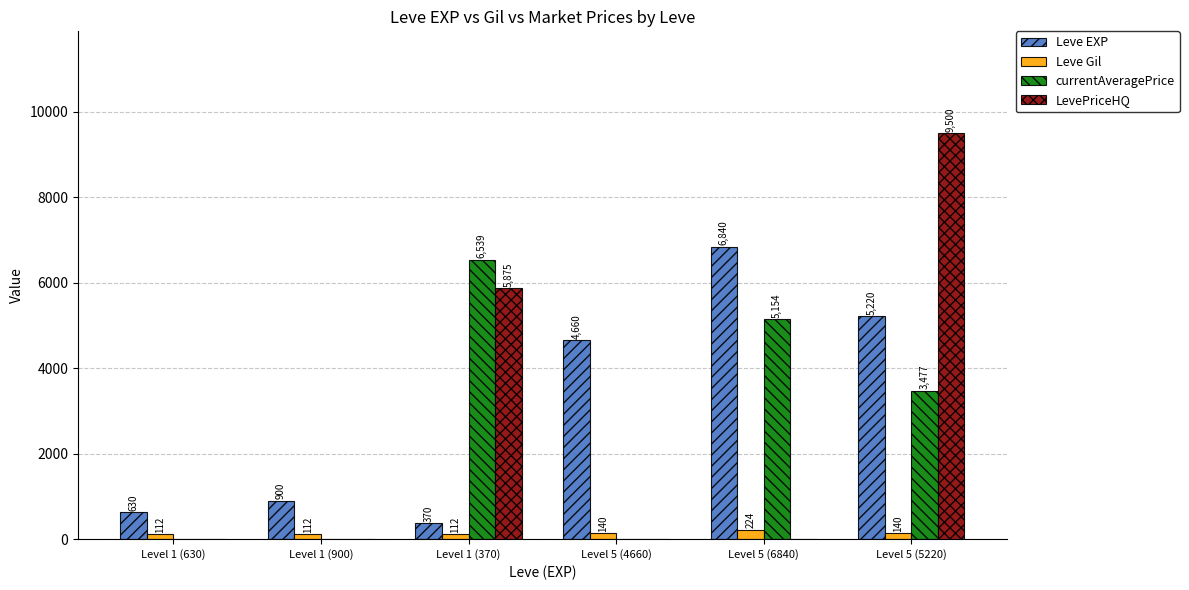

How many Leve Gil values are between 112 and 140?

5